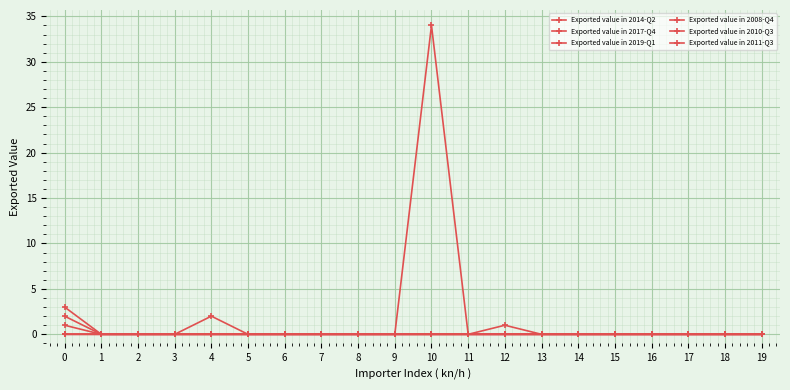

Reading left to right, transcribe all the data shown in this chart.

Exported value in 2014-Q2: 0	0	0	0	0	0	0	0	0	0	34	0	0	0	0	0	0	0	0	0
Exported value in 2017-Q4: 0	0	0	0	2	0	0	0	0	0	0	0	0	0	0	0	0	0	0	0
Exported value in 2019-Q1: 0	0	0	0	0	0	0	0	0	0	0	0	0	0	0	0	0	0	0	0
Exported value in 2008-Q4: 3	0	0	0	0	0	0	0	0	0	0	0	0	0	0	0	0	0	0	0
Exported value in 2010-Q3: 1	0	0	0	0	0	0	0	0	0	0	0	1	0	0	0	0	0	0	0
Exported value in 2011-Q3: 2	0	0	0	0	0	0	0	0	0	0	0	0	0	0	0	0	0	0	0